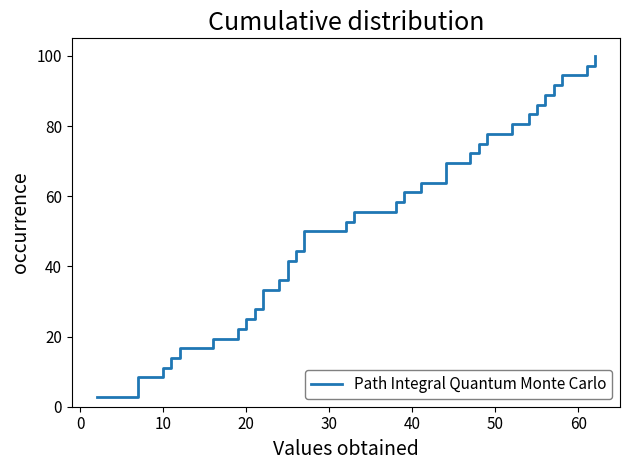

How many series are shown in this chart?

1